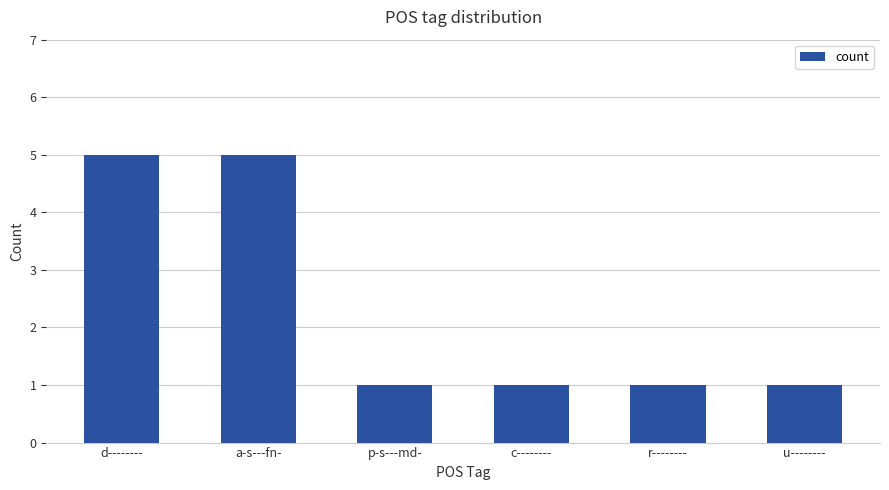

What is the maximum value shown in the chart?

5